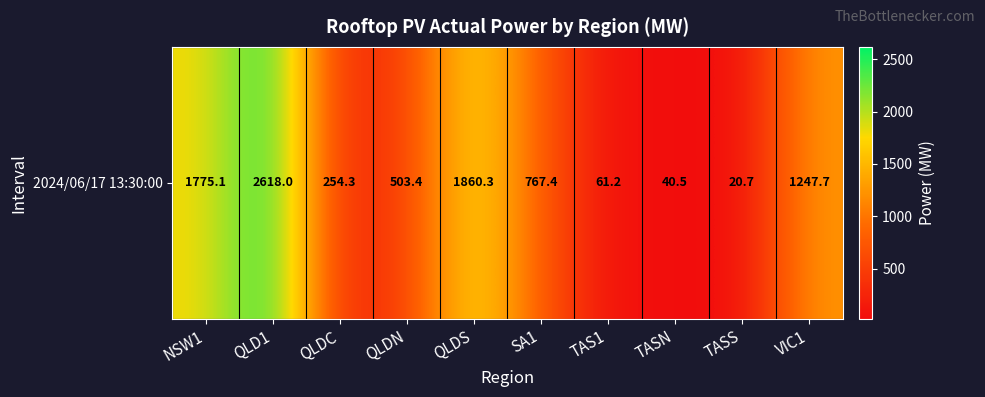

List the labels in order of value, largest first.

QLD1, QLDS, NSW1, VIC1, SA1, QLDN, QLDC, TAS1, TASN, TASS